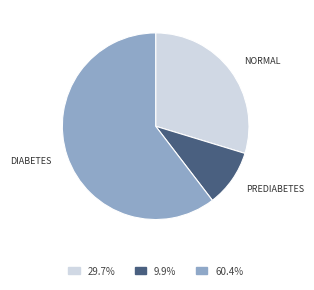

How many segments does this pie chart have?

3